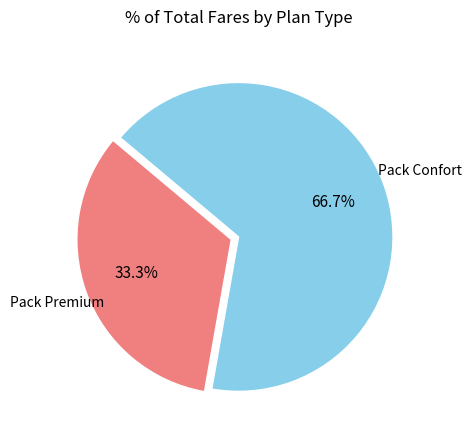

The Pack Confort slice represents 72% of the pie. True or false?

False